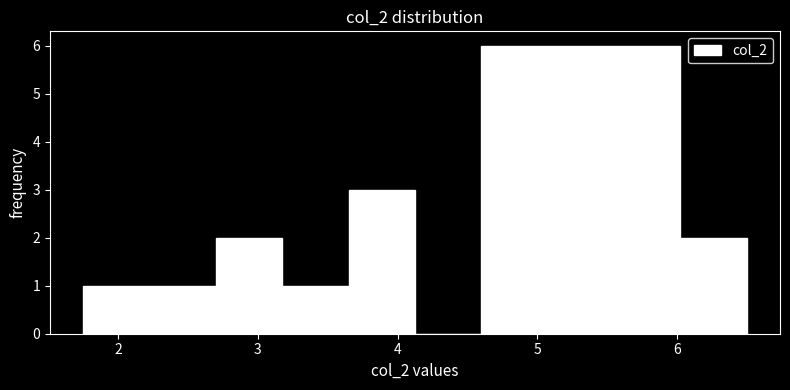

Reading left to right, transcribe this chart: for each bar, give the range it covers on the x-axis and its height. Neither the bar edges nor the heights are printed on the chart, so give them approximately, as read against the axes.

1.8 to 2.2: 1
2.2 to 2.7: 1
2.7 to 3.2: 2
3.2 to 3.7: 1
3.7 to 4.1: 3
4.1 to 4.6: 0
4.6 to 5.1: 6
5.1 to 5.6: 6
5.6 to 6.0: 6
6.0 to 6.5: 2